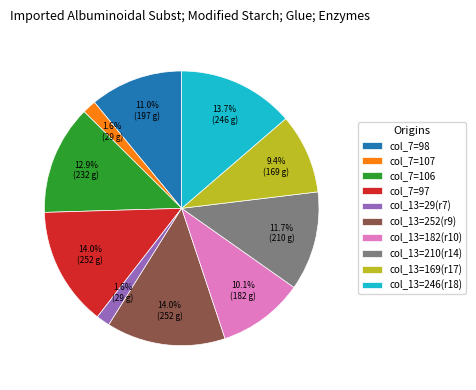

Does any single category account for the majority?

No